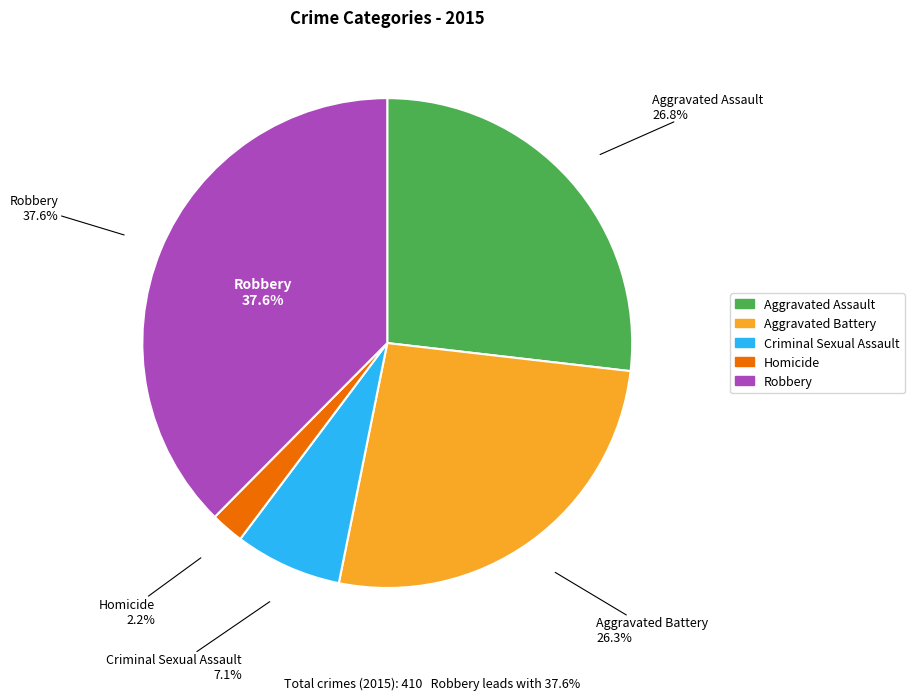

What percentage is the Criminal Sexual Assault slice, to the nearest percent?

7%